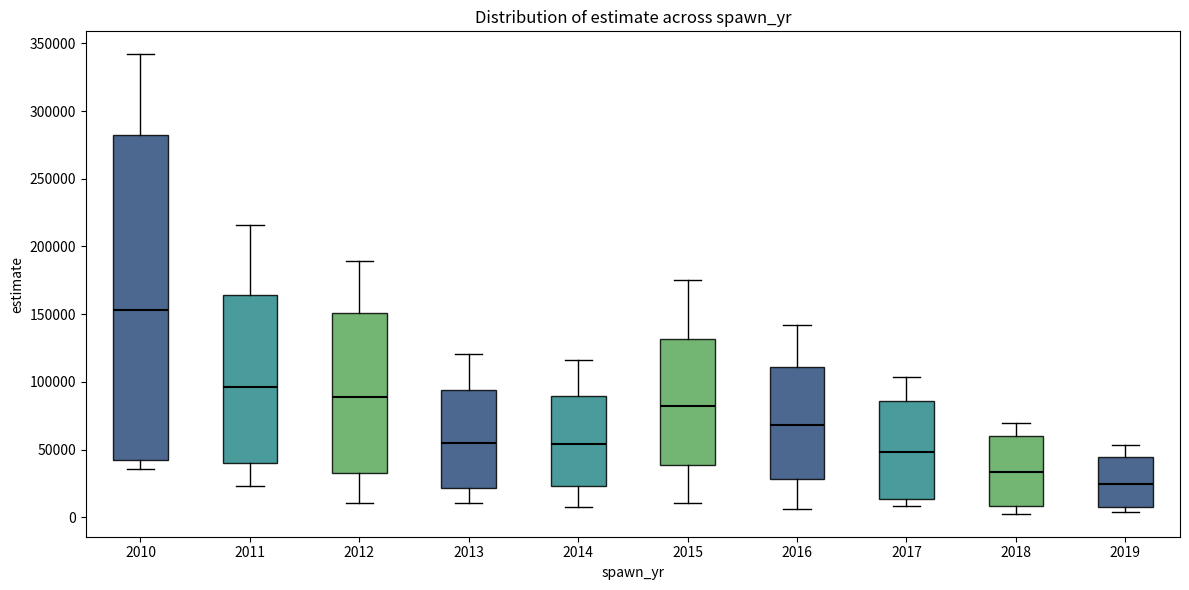

Reading left to right, read every box against the y-axis: the position of its median line, the range the box covers, and the ends of its whiskers. The values are not printed on the chart, so give them approximately, as read against the axis.

2010: median 155000, box 40000 to 280000, whiskers 35000 to 340000
2011: median 95000, box 40000 to 165000, whiskers 25000 to 215000
2012: median 90000, box 35000 to 150000, whiskers 10000 to 190000
2013: median 55000, box 20000 to 95000, whiskers 10000 to 120000
2014: median 55000, box 25000 to 90000, whiskers 10000 to 115000
2015: median 80000, box 40000 to 130000, whiskers 10000 to 175000
2016: median 70000, box 30000 to 110000, whiskers 5000 to 140000
2017: median 50000, box 15000 to 85000, whiskers 10000 to 105000
2018: median 35000, box 10000 to 60000, whiskers 5000 to 70000
2019: median 25000, box 10000 to 45000, whiskers 5000 to 55000